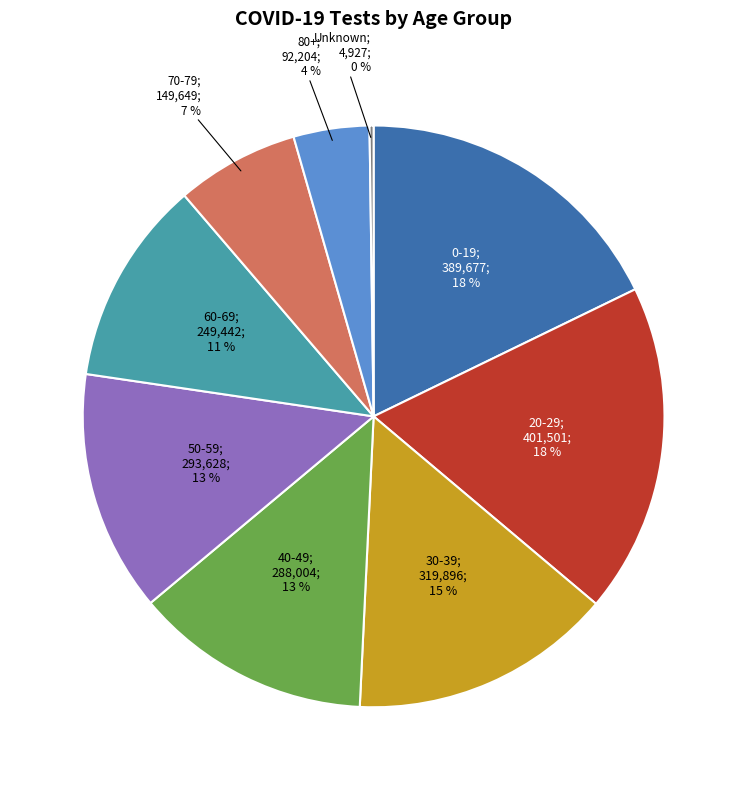

Is there any slice that represents more than half of the pie?

No